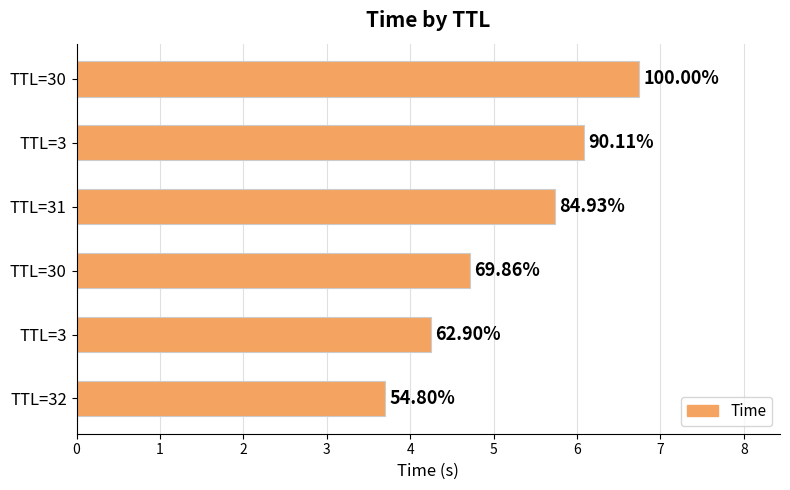

What is the difference between the maximum and second lowest values?

2.5